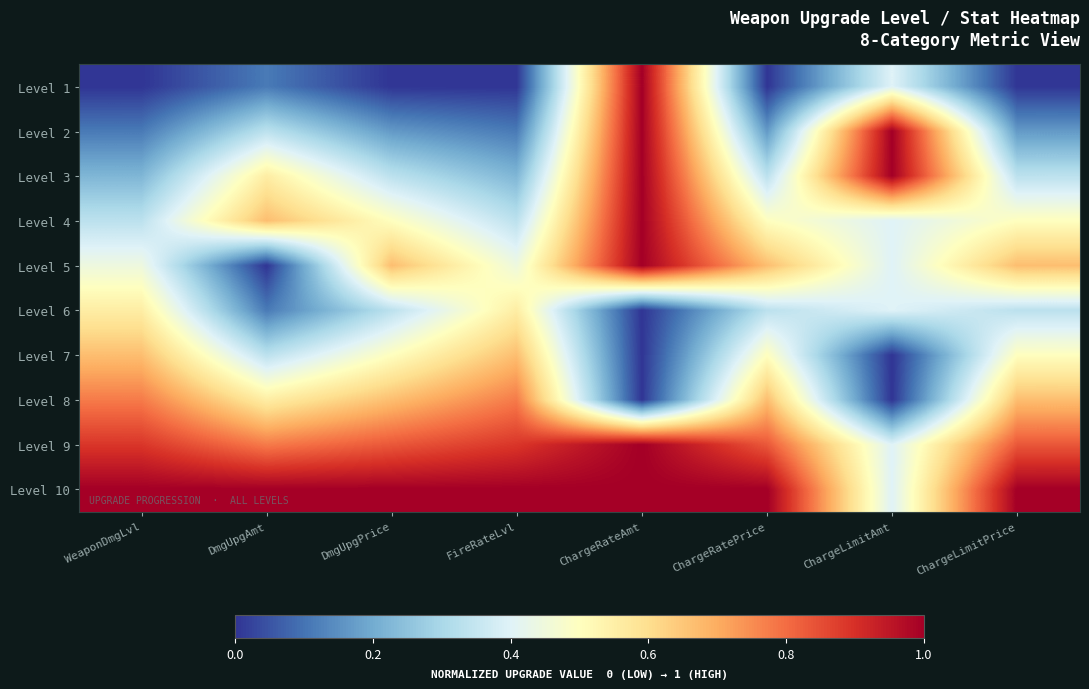

At ChargeLimitPrice, list the series in order from largest to smallest.

Level 10, Level 9, Level 5, Level 8, Level 4, Level 7, Level 3, Level 6, Level 2, Level 1